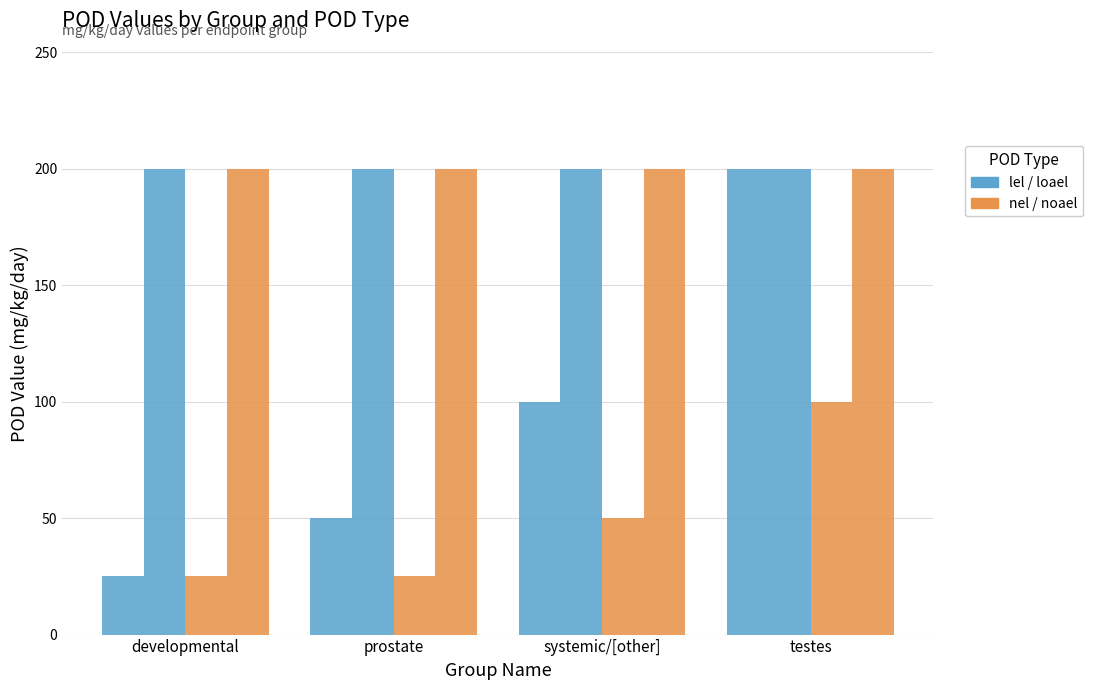

True or false: loael has a value of 270 at testes.

False